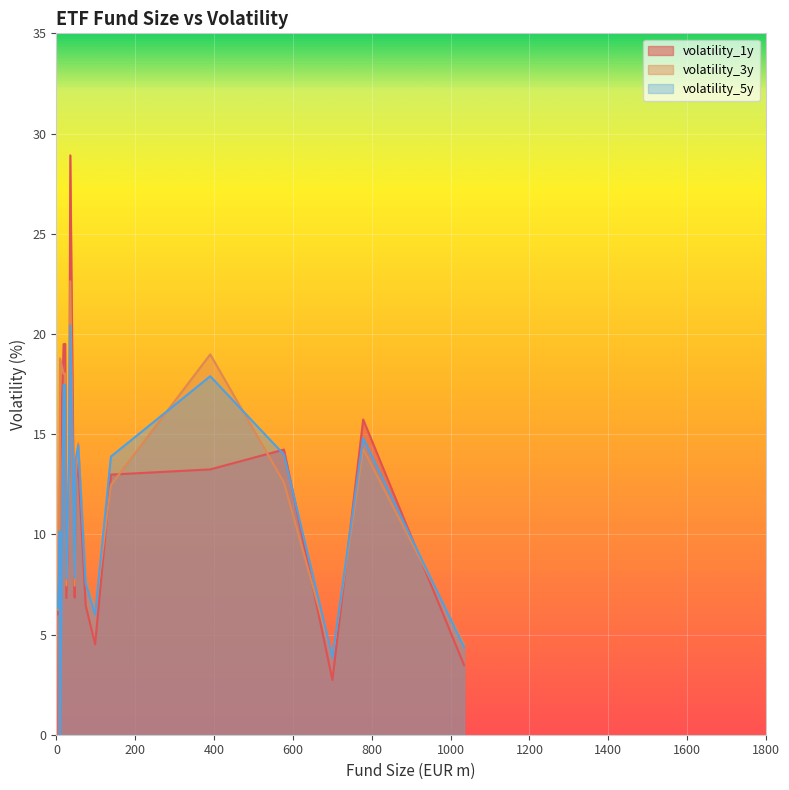

Which series has the largest range (max minus min)?

volatility_1y